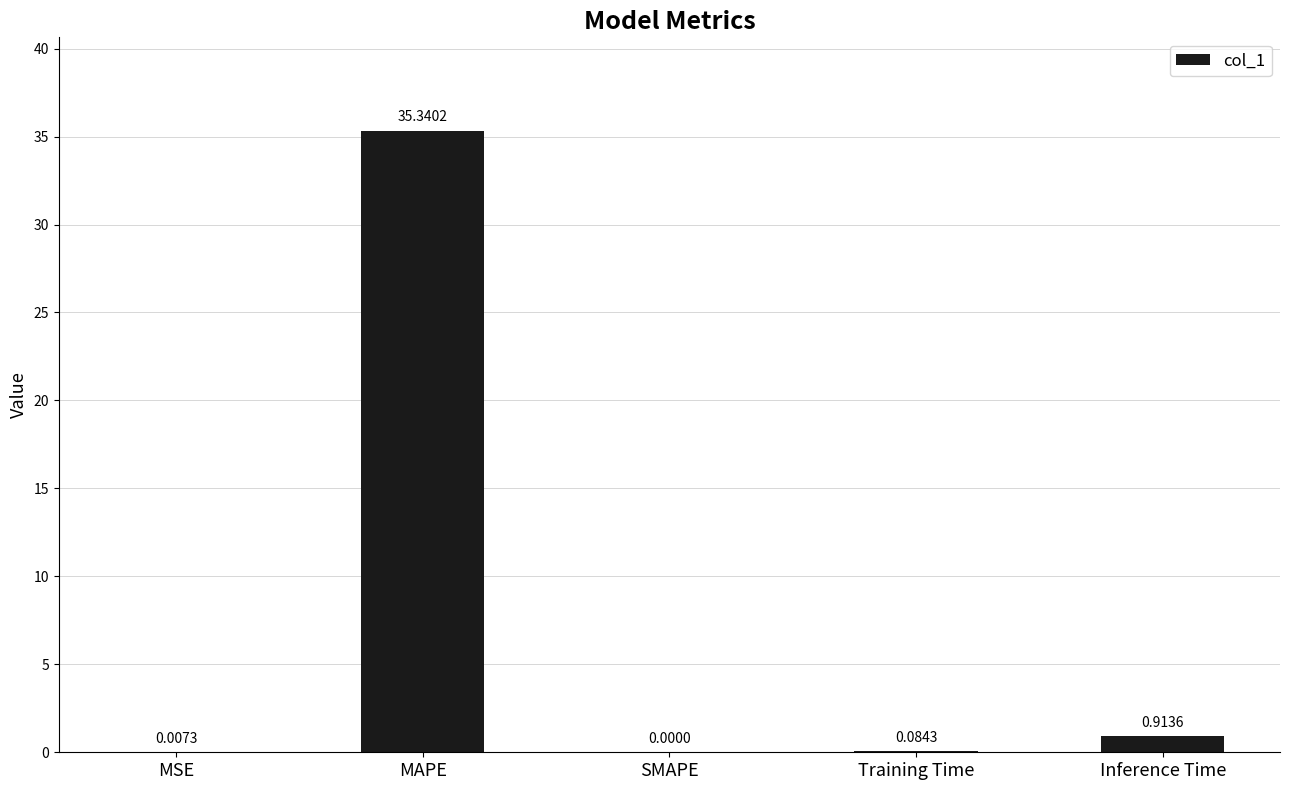

What is the change in value from MSE to MAPE?

+35.3